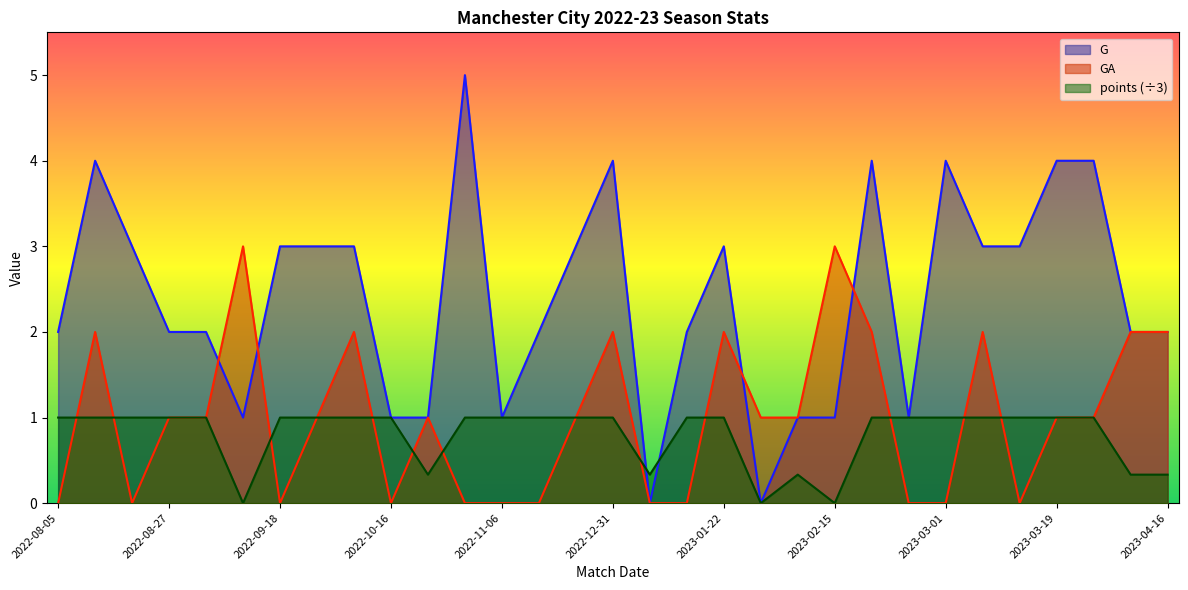

What is the value of the points point at the 16th from the left?

1.0